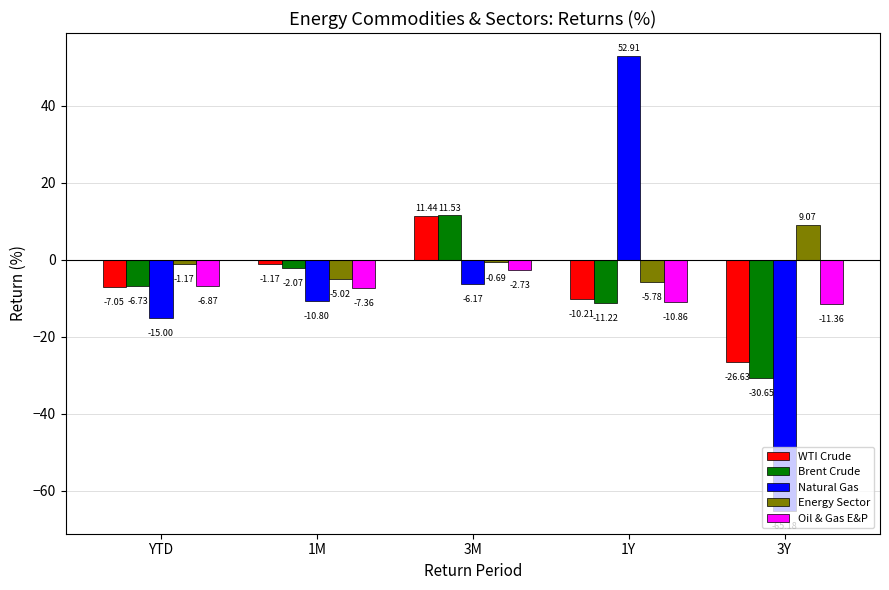

What value does the WTI Crude series have at 3M?

11.4